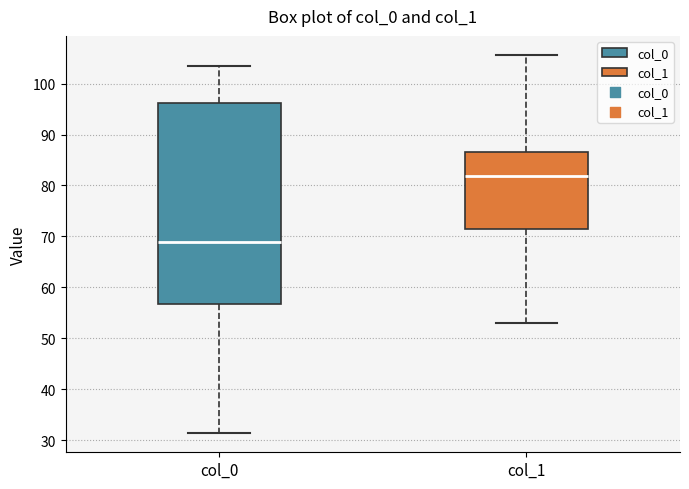

Reading left to right, read every box against the y-axis: the position of its median line, the range the box covers, and the ends of its whiskers. The values are not printed on the chart, so give them approximately, as read against the axis.

col_0: median 69, box 57 to 96, whiskers 31 to 103
col_1: median 82, box 71 to 87, whiskers 53 to 106